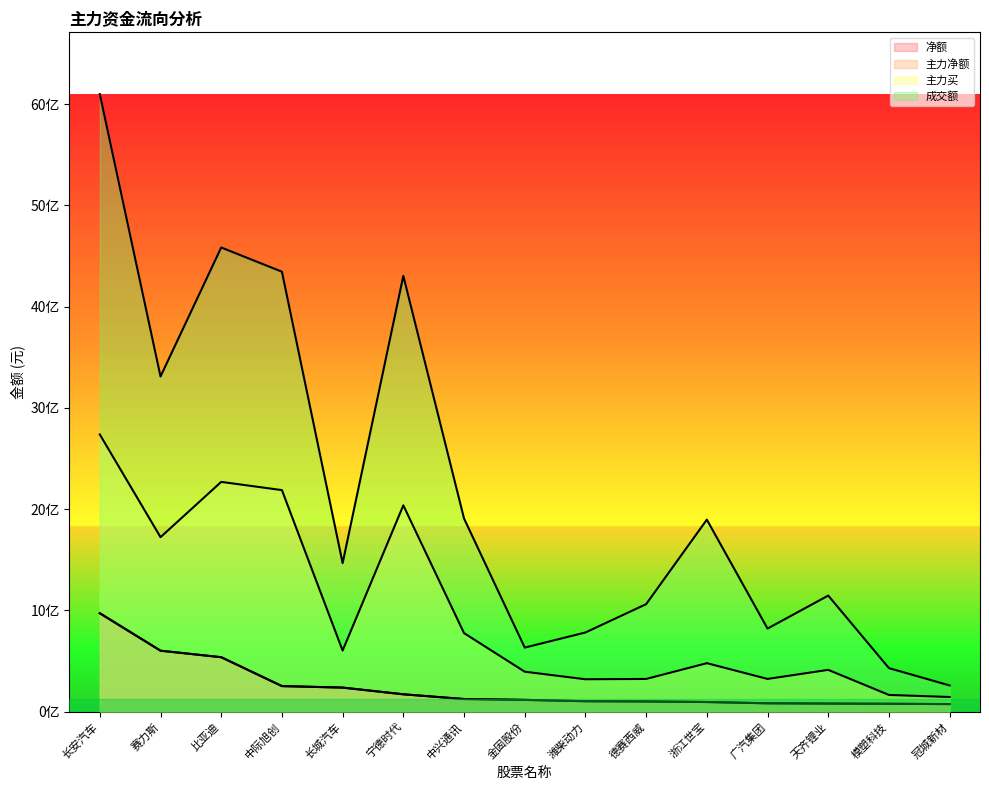

What is the difference between the 主力净额 values at 中兴通讯 and 长安汽车?

847321218